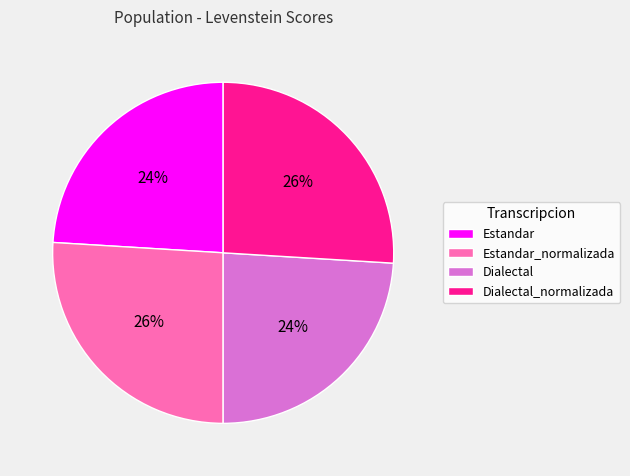

How many segments does this pie chart have?

4